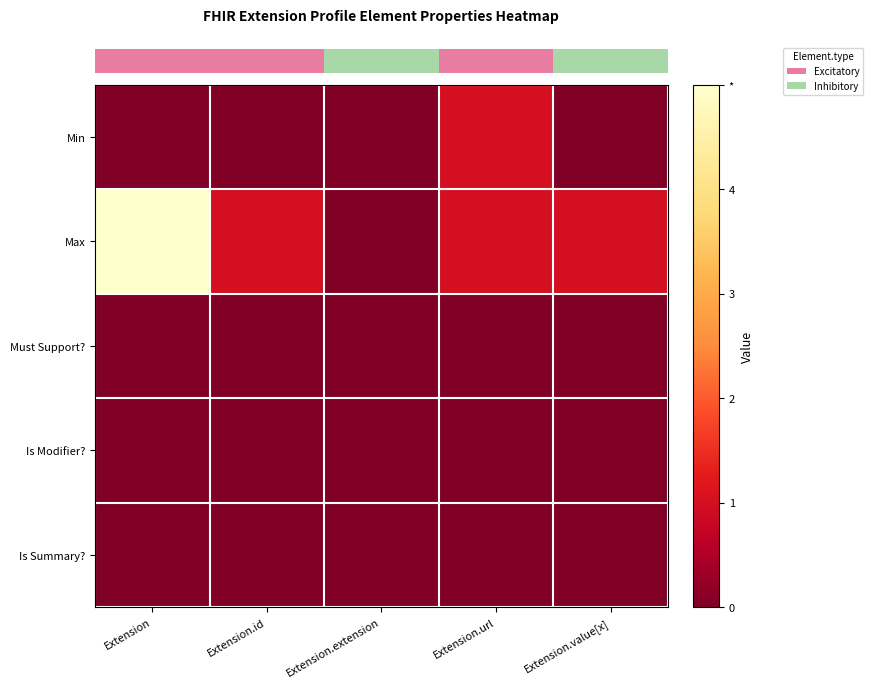

What is the difference between the highest and lowest values at Extension.value[x]?

1